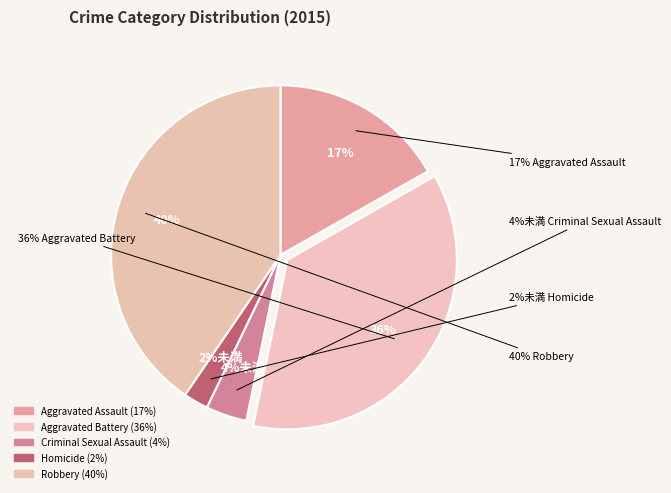

Is the sum of Aggravated Battery and Criminal Sexual Assault greater than half?

No